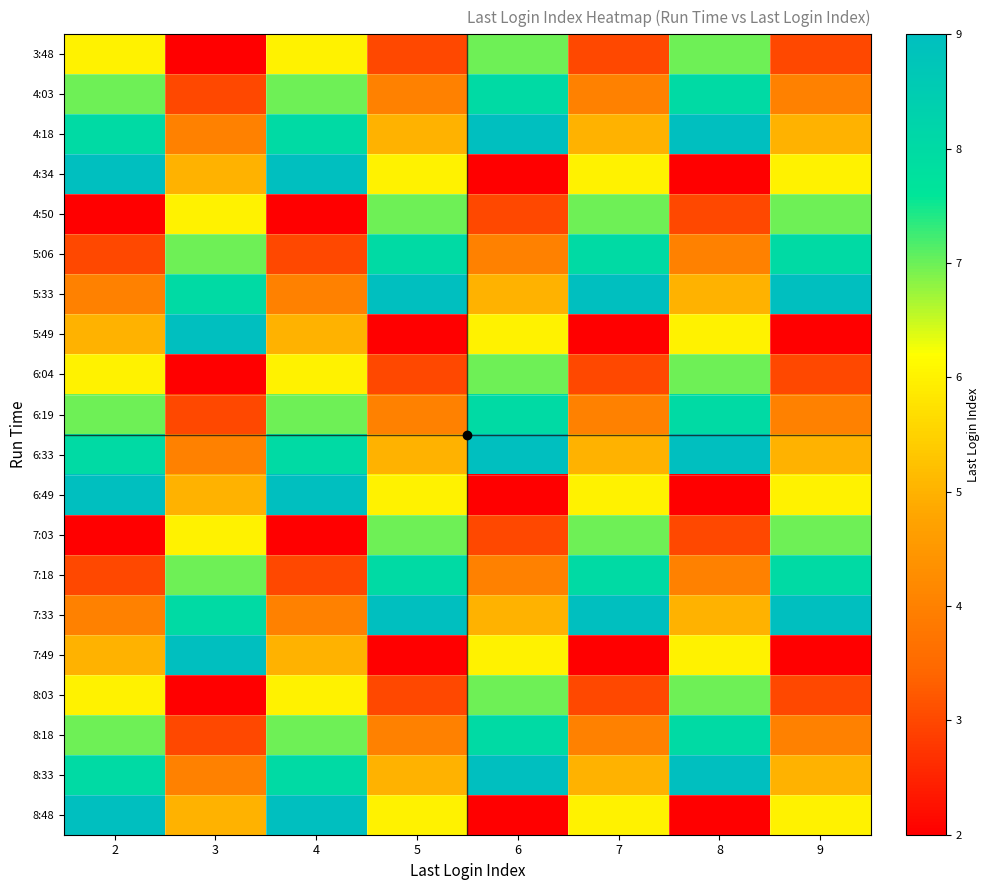

Reading right to left, list all the values displayed in this chart.

3:48: 9=3	8=7	7=3	6=7	5=3	4=6	3=2	2=6
4:03: 9=4	8=8	7=4	6=8	5=4	4=7	3=3	2=7
4:18: 9=5	8=9	7=5	6=9	5=5	4=8	3=4	2=8
4:34: 9=6	8=2	7=6	6=2	5=6	4=9	3=5	2=9
4:50: 9=7	8=3	7=7	6=3	5=7	4=2	3=6	2=2
5:06: 9=8	8=4	7=8	6=4	5=8	4=3	3=7	2=3
5:33: 9=9	8=5	7=9	6=5	5=9	4=4	3=8	2=4
5:49: 9=2	8=6	7=2	6=6	5=2	4=5	3=9	2=5
6:04: 9=3	8=7	7=3	6=7	5=3	4=6	3=2	2=6
6:19: 9=4	8=8	7=4	6=8	5=4	4=7	3=3	2=7
6:33: 9=5	8=9	7=5	6=9	5=5	4=8	3=4	2=8
6:49: 9=6	8=2	7=6	6=2	5=6	4=9	3=5	2=9
7:03: 9=7	8=3	7=7	6=3	5=7	4=2	3=6	2=2
7:18: 9=8	8=4	7=8	6=4	5=8	4=3	3=7	2=3
7:33: 9=9	8=5	7=9	6=5	5=9	4=4	3=8	2=4
7:49: 9=2	8=6	7=2	6=6	5=2	4=5	3=9	2=5
8:03: 9=3	8=7	7=3	6=7	5=3	4=6	3=2	2=6
8:18: 9=4	8=8	7=4	6=8	5=4	4=7	3=3	2=7
8:33: 9=5	8=9	7=5	6=9	5=5	4=8	3=4	2=8
8:48: 9=6	8=2	7=6	6=2	5=6	4=9	3=5	2=9